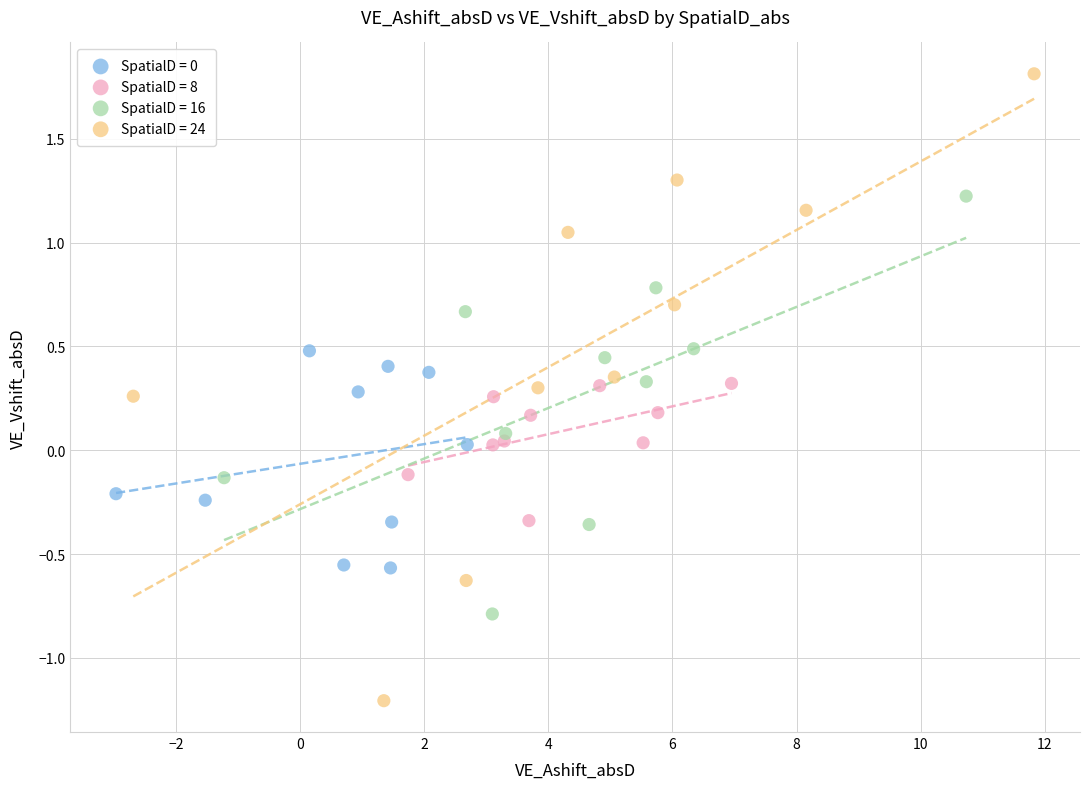

Which series reaches the minimum Y coordinate?

SpatialD = 24